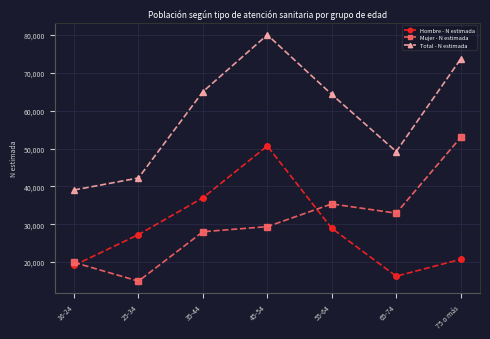

What are all the series names shown in the legend?

Hombre - N estimada, Mujer - N estimada, Total - N estimada